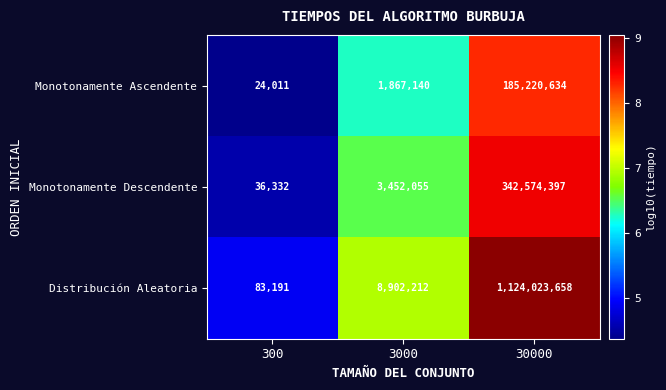

What is the minimum value for Distribución Aleatoria?

83191